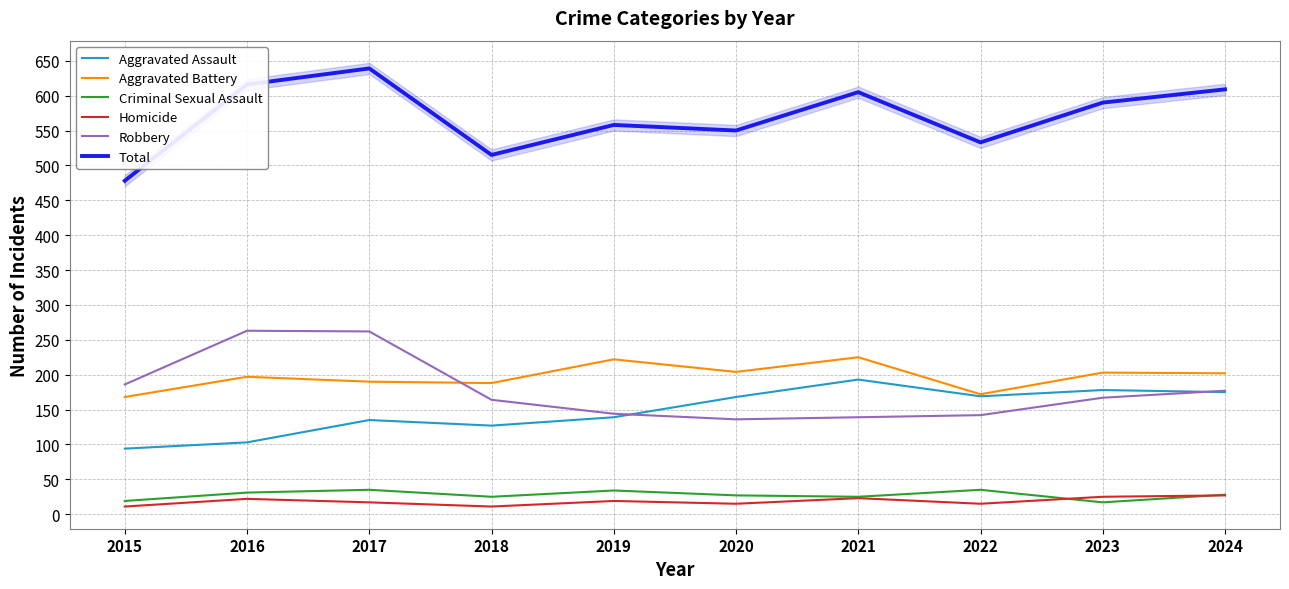

Which has a higher value, 2019 or 2021?

2021